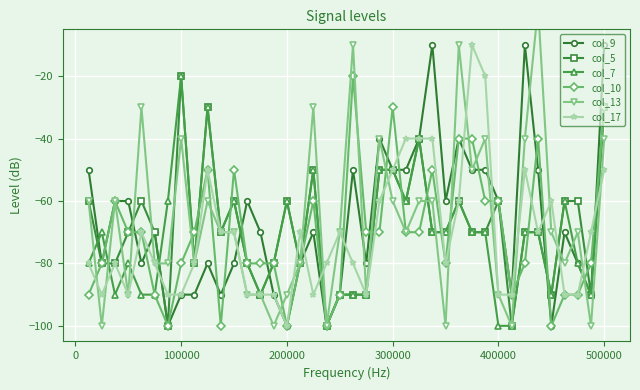

What is the minimum value shown in the chart?

-100